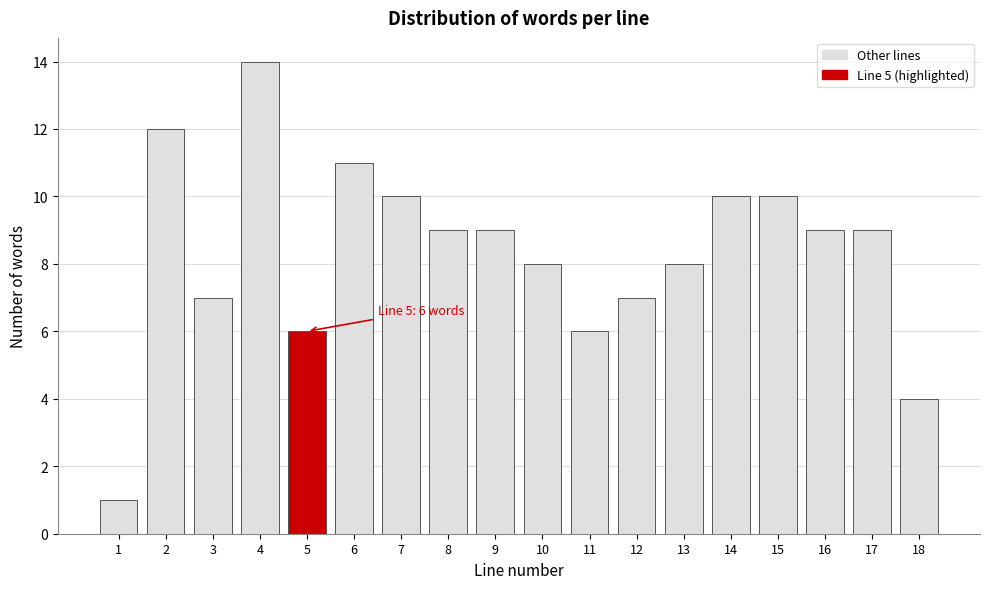

Reading left to right, extract all data points from this chart.

1=1	2=12	3=7	4=14	5=6	6=11	7=10	8=9	9=9	10=8	11=6	12=7	13=8	14=10	15=10	16=9	17=9	18=4